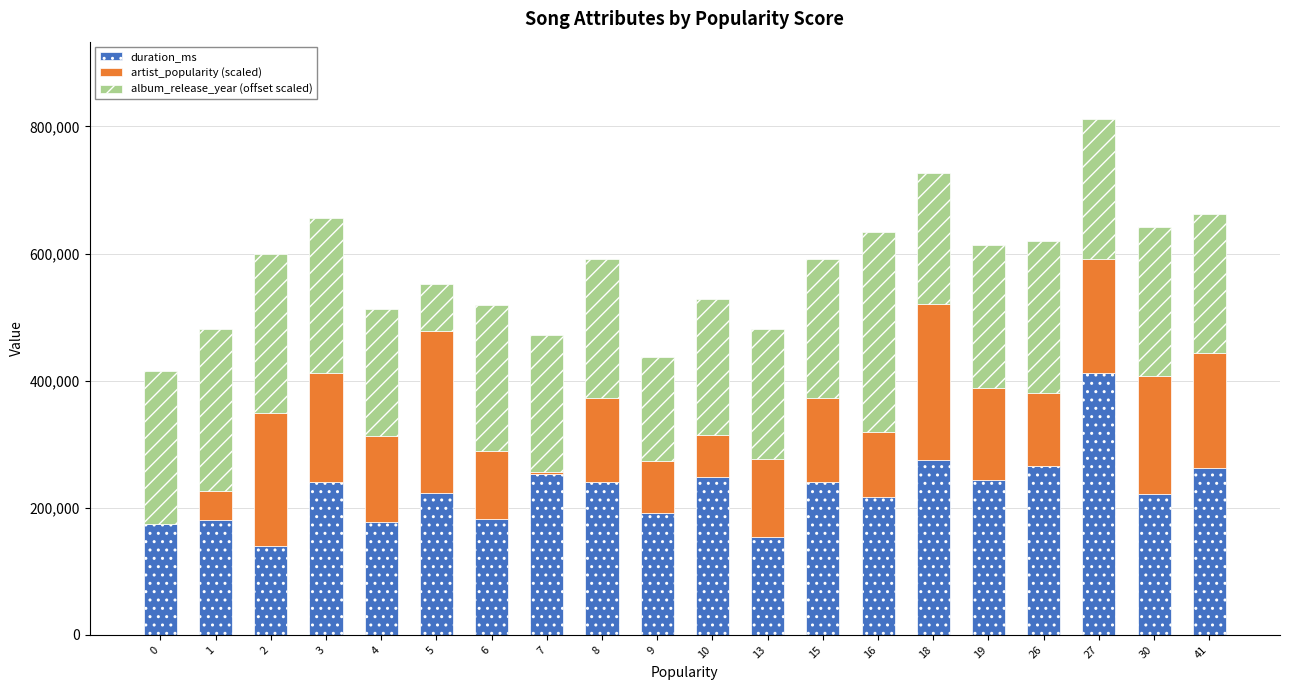

Are the bars horizontal?

No